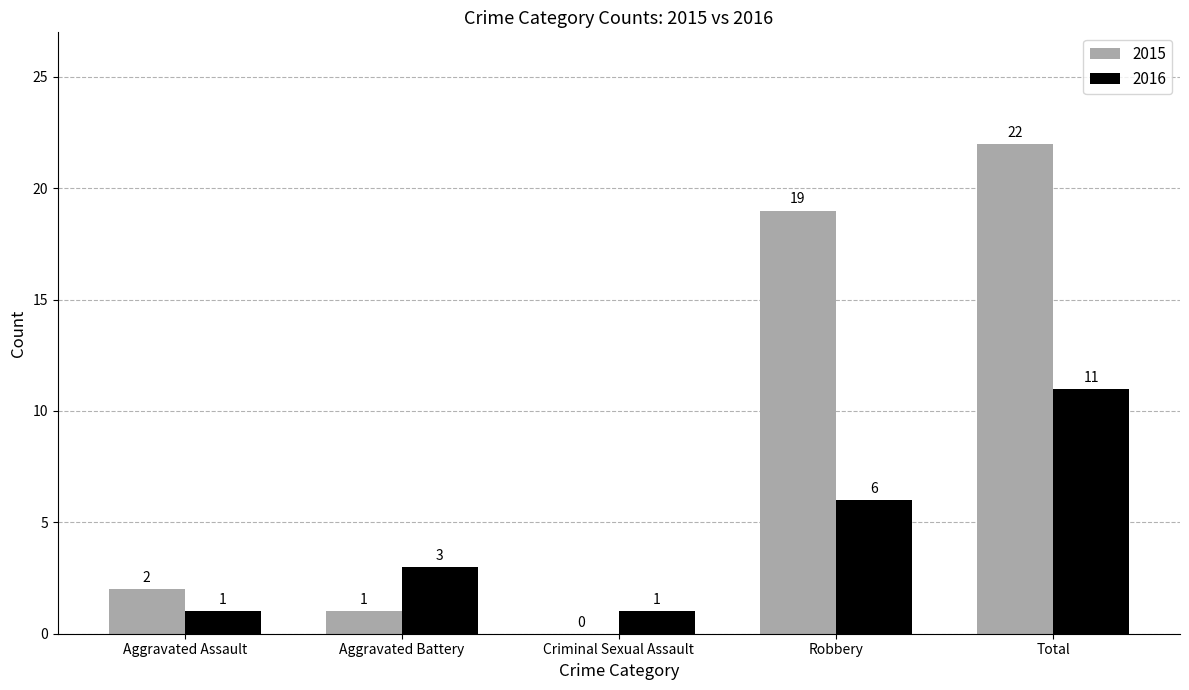

How many series are shown in this chart?

2